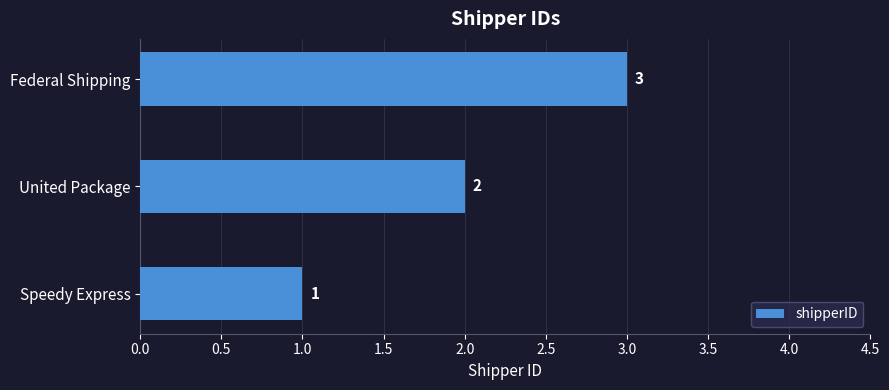

Is it true that the value at Speedy Express is 1?

True